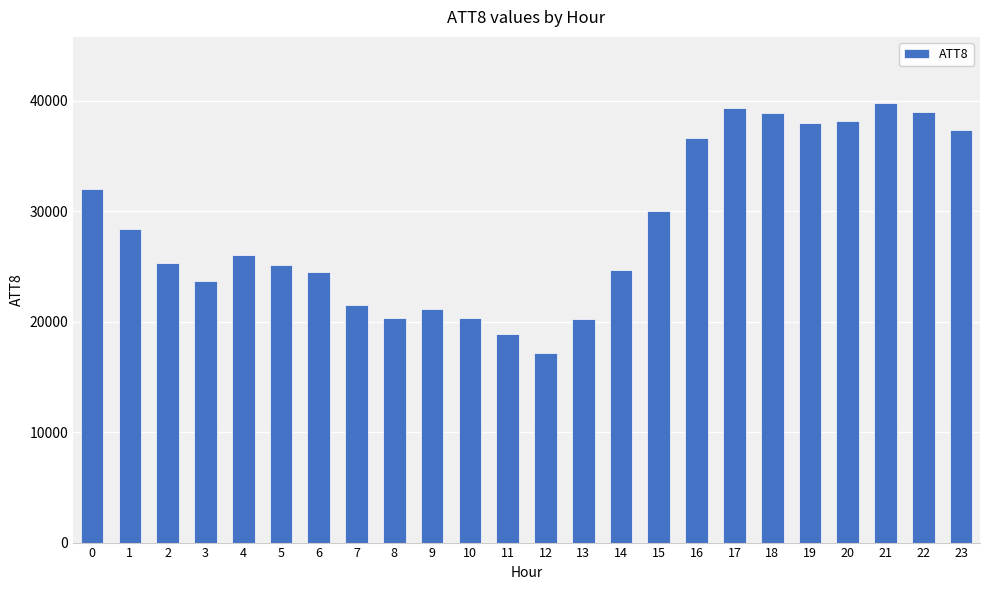

What is the value of the 10th bar from the left?

21100